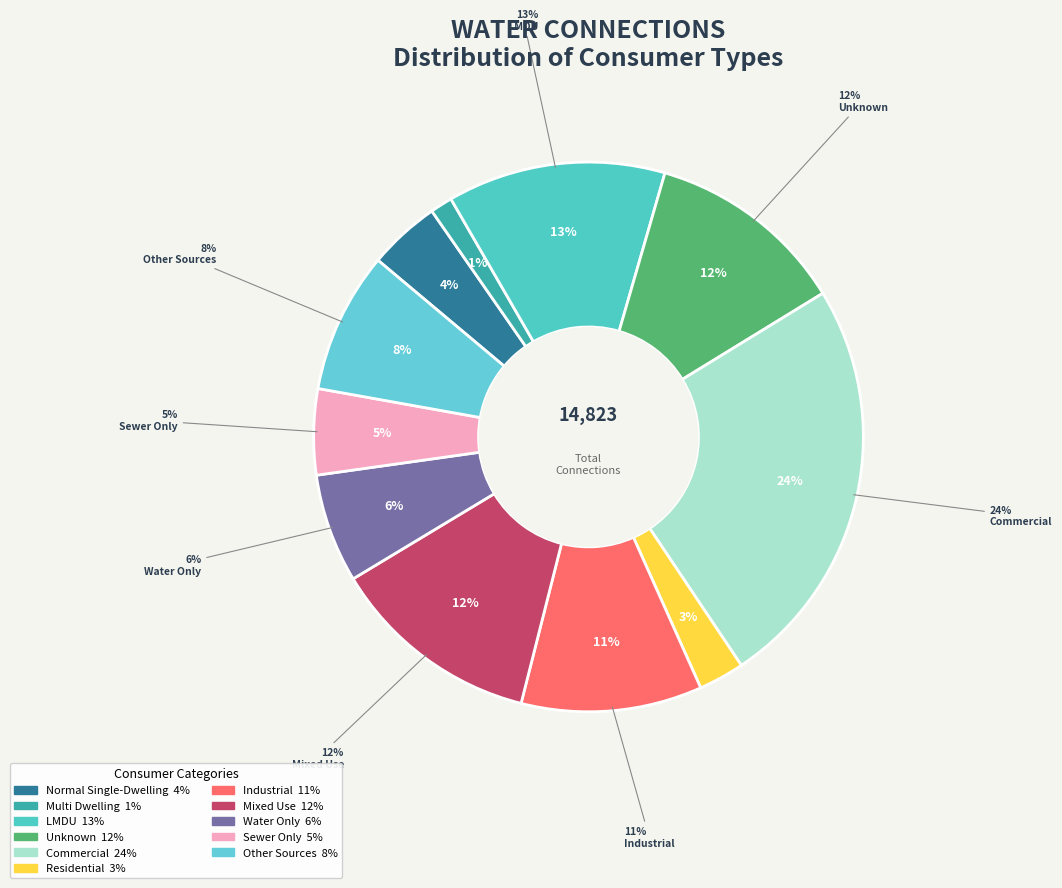

Count the number of slices in the pie.

11